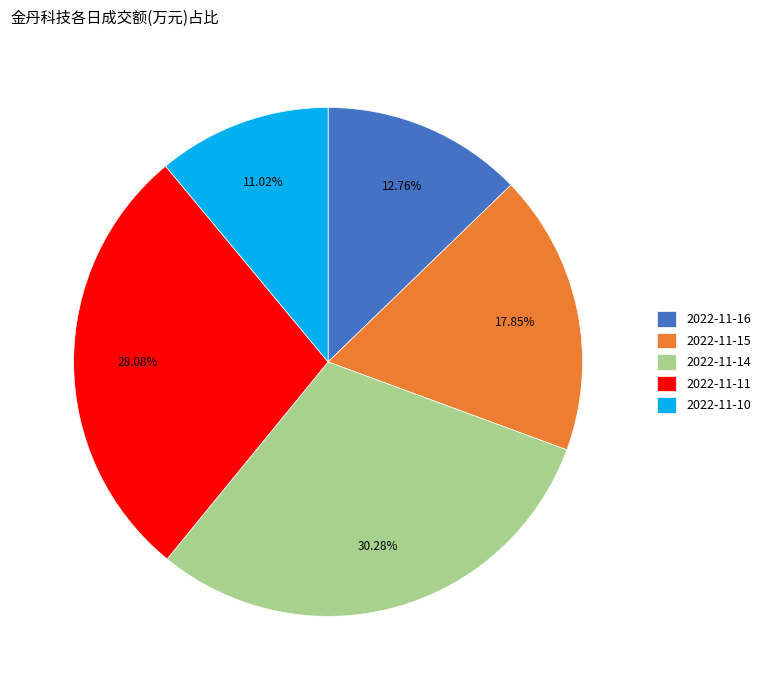

What portion of the pie excludes 2022-11-14?

69.7%